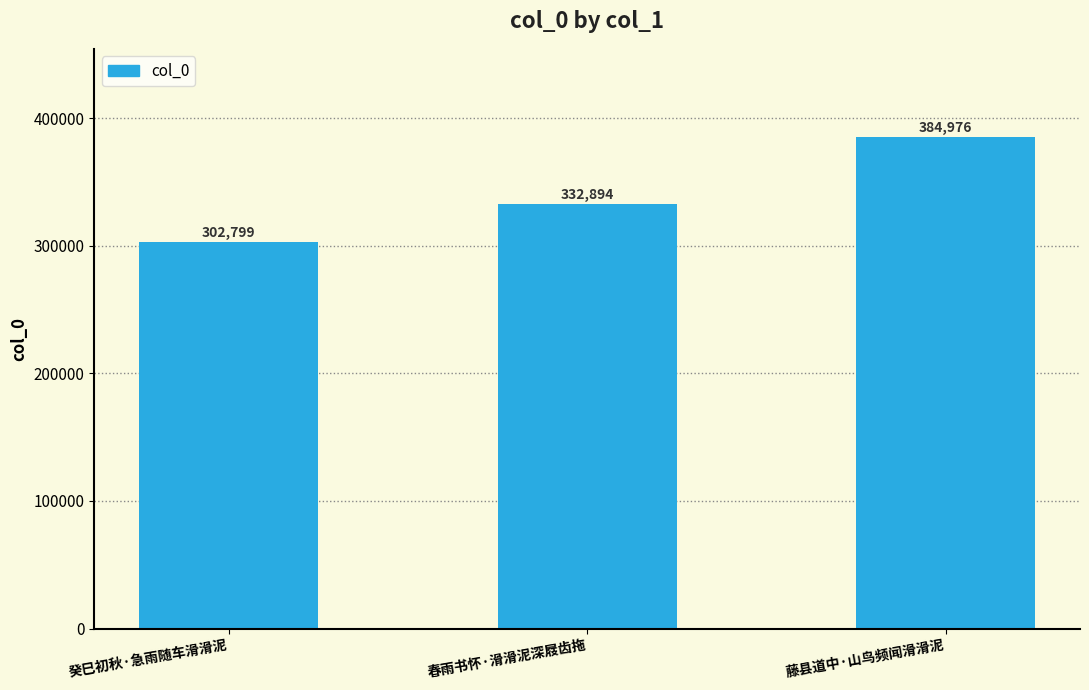

Reading right to left, extract all data points from this chart.

384976	332894	302799